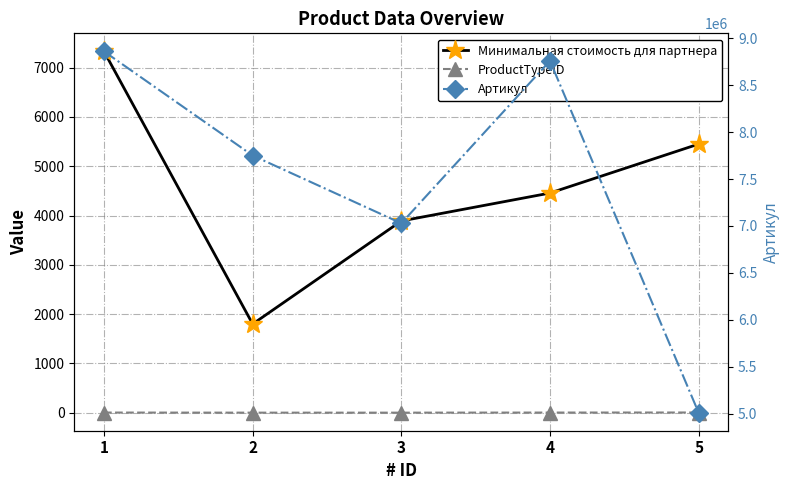

At which category does the chart reach its minimum across all series?

2